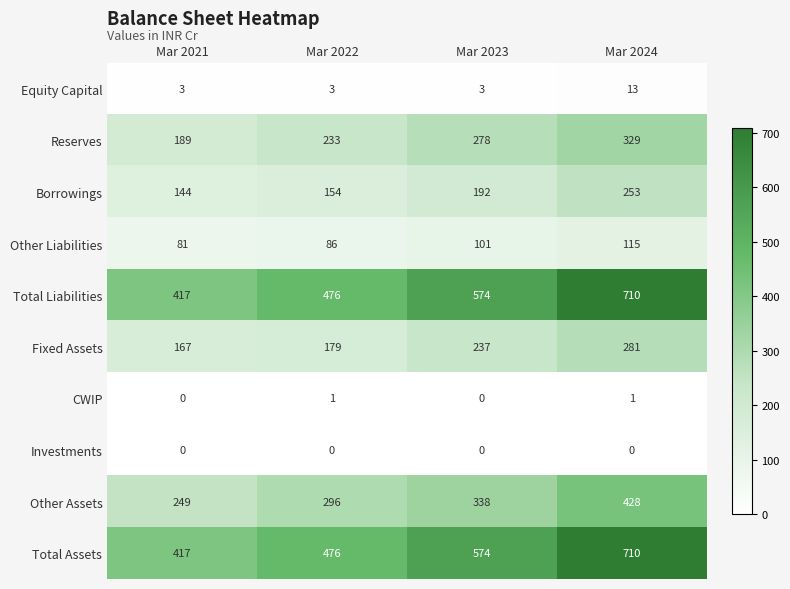

What is the spread (max minus min) of values at Mar 2021?

417